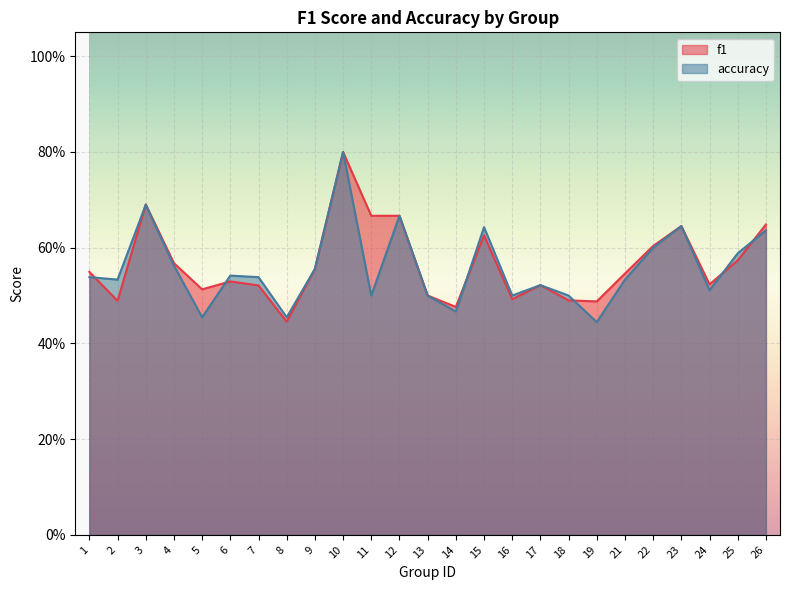

What is the sum of the f1 values at 18 and 22?

1.1